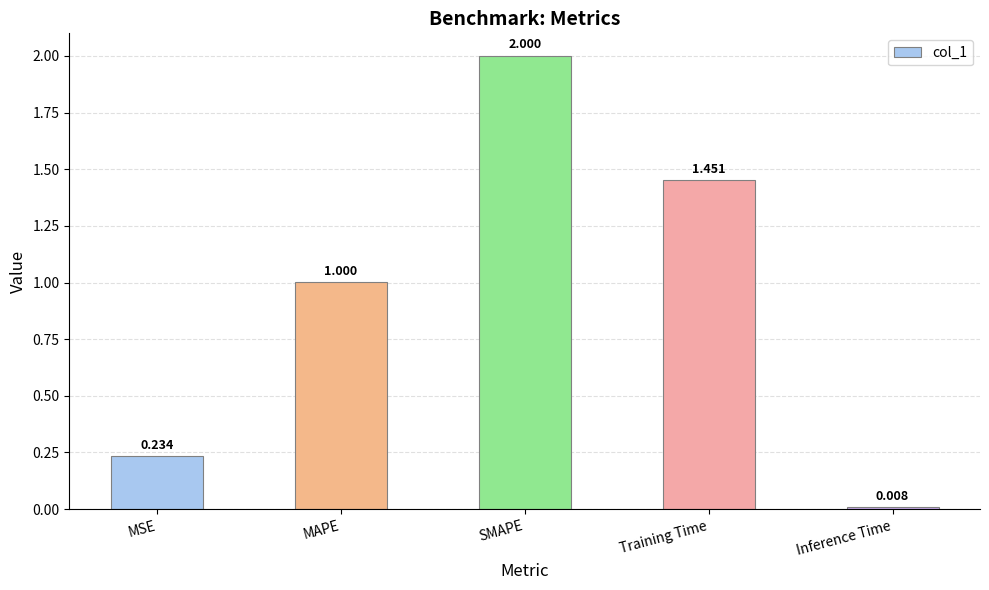

Rank the categories by value from lowest to highest.

Inference Time, MSE, MAPE, Training Time, SMAPE